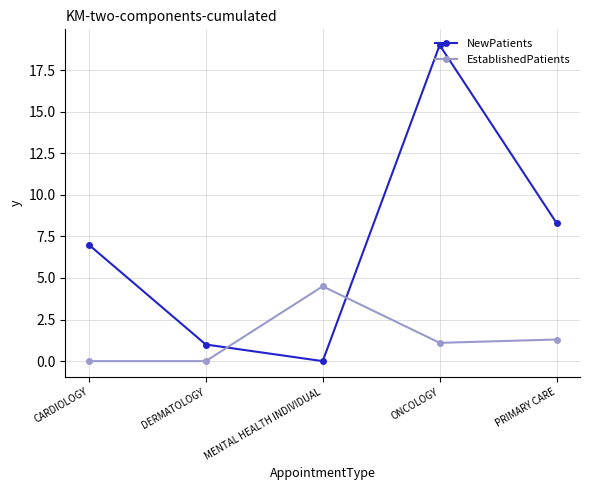

What is the approximate value of NewPatients at PRIMARY CARE?

8.3